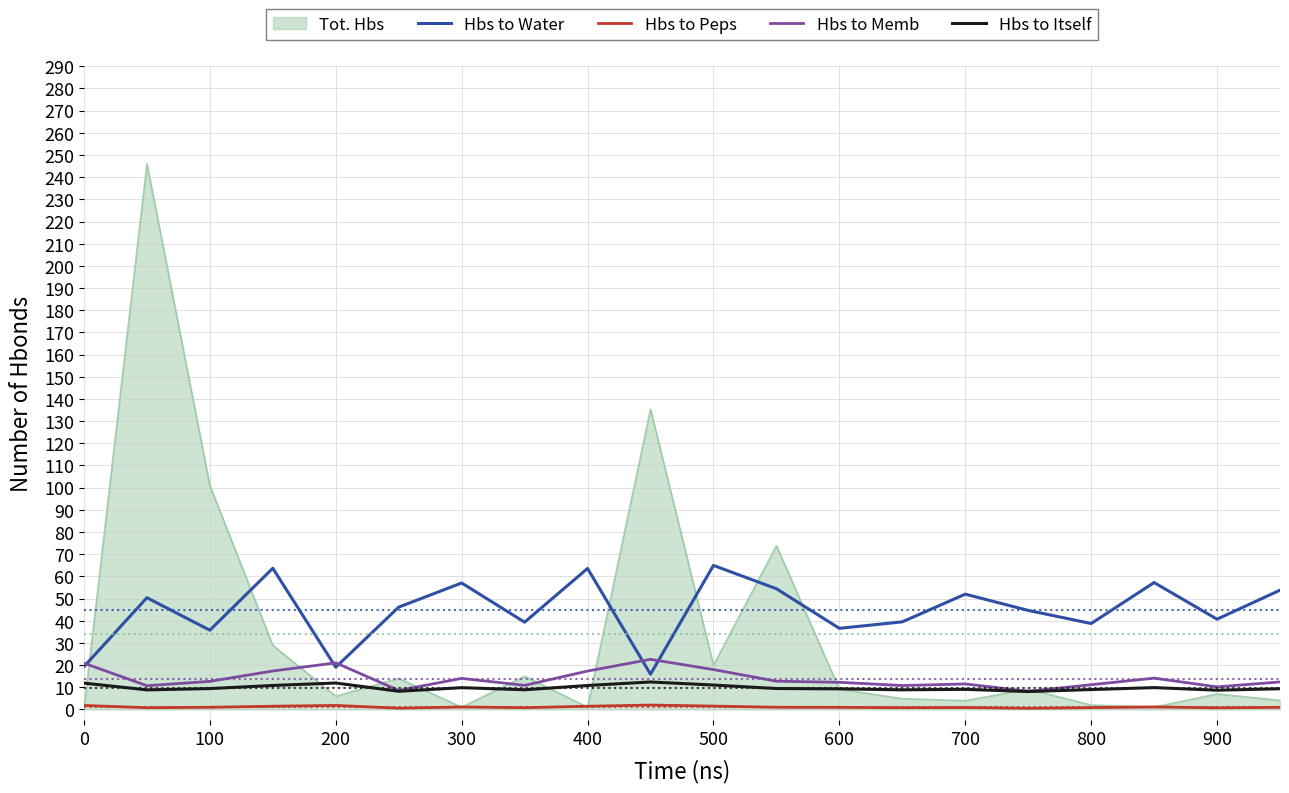

In Hbs to Water, how many points are higher than both neighbors (excluding endpoints)?

7